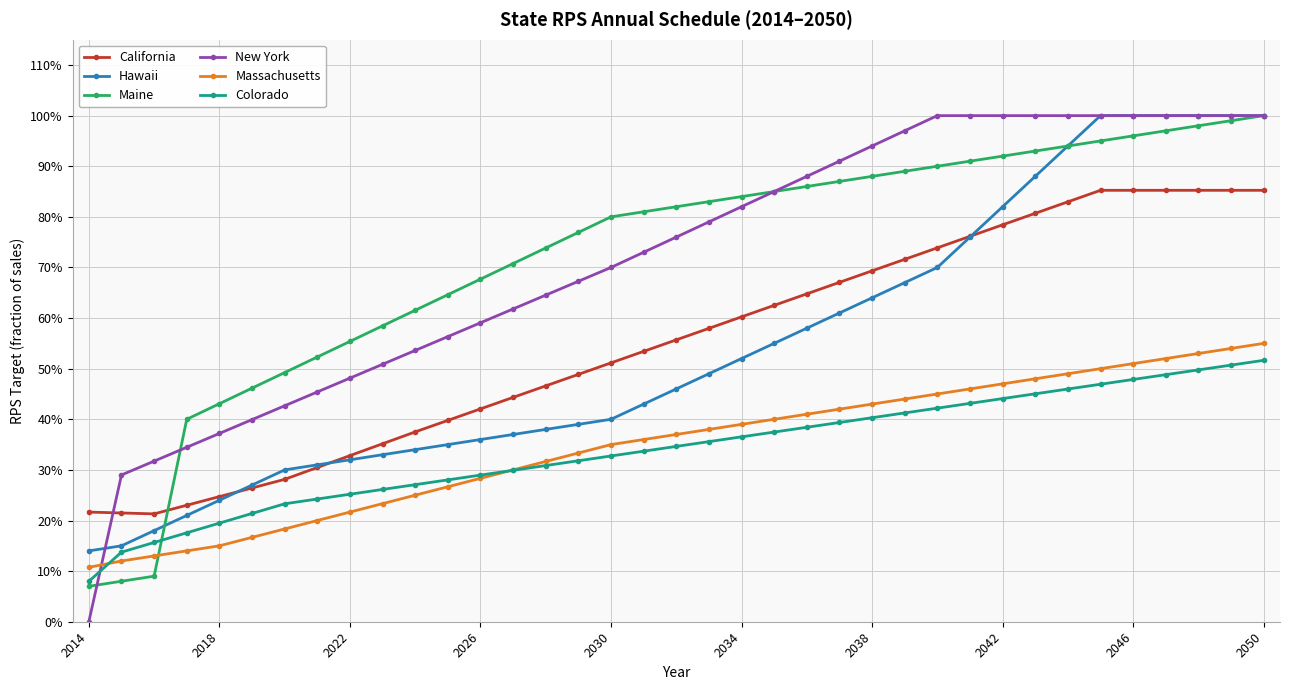

What is the value of the Massachusetts point at the 6th from the left?

16.7